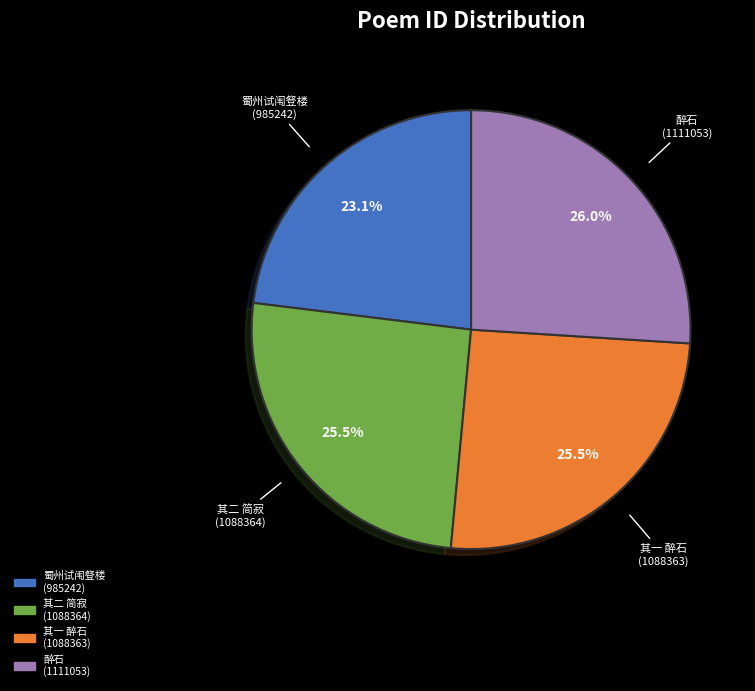

Is there a majority slice in this chart?

No